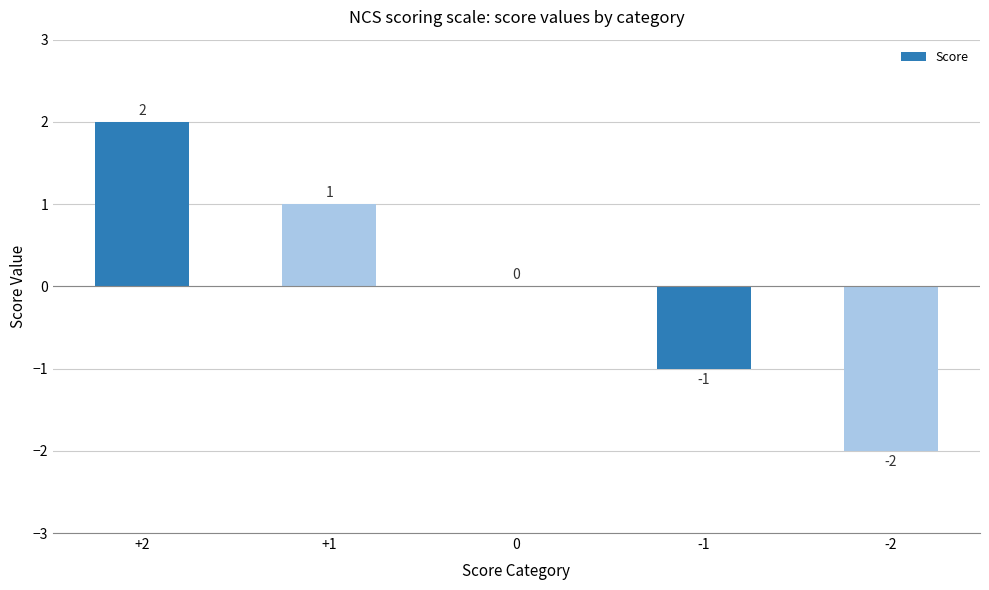

Which category has the highest value across all series?

+2